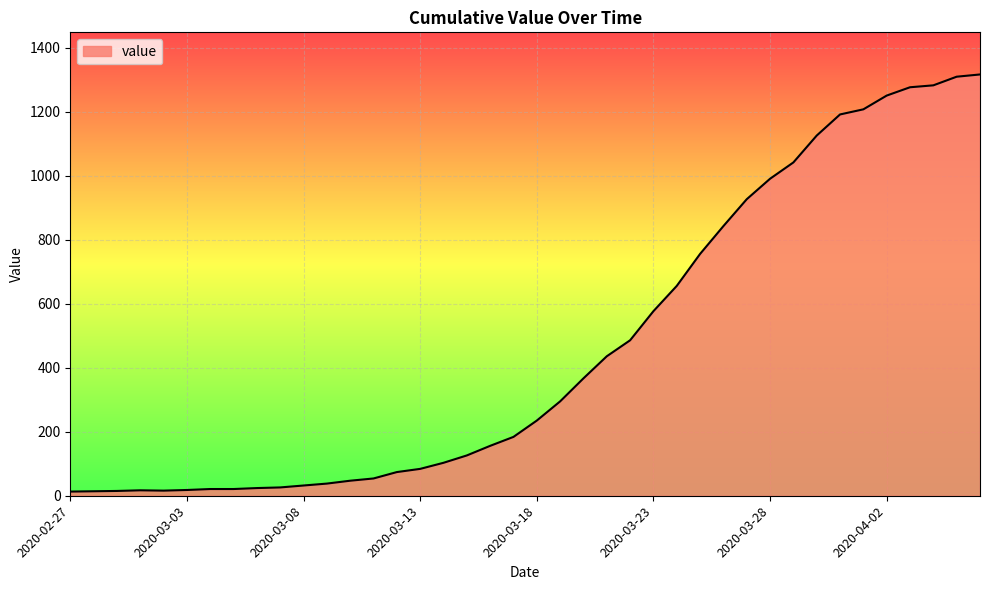

What is the difference between the maximum and minimum values?

1304